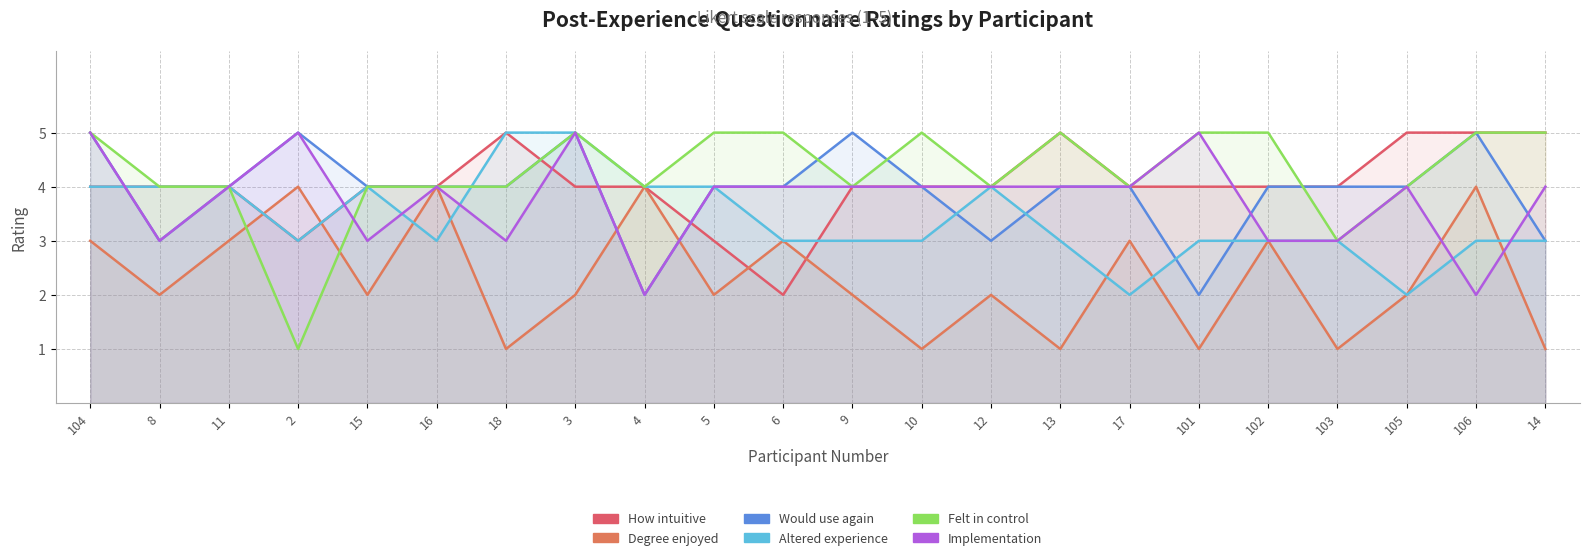

The Altered experience series shows 3 at 105. True or false?

False